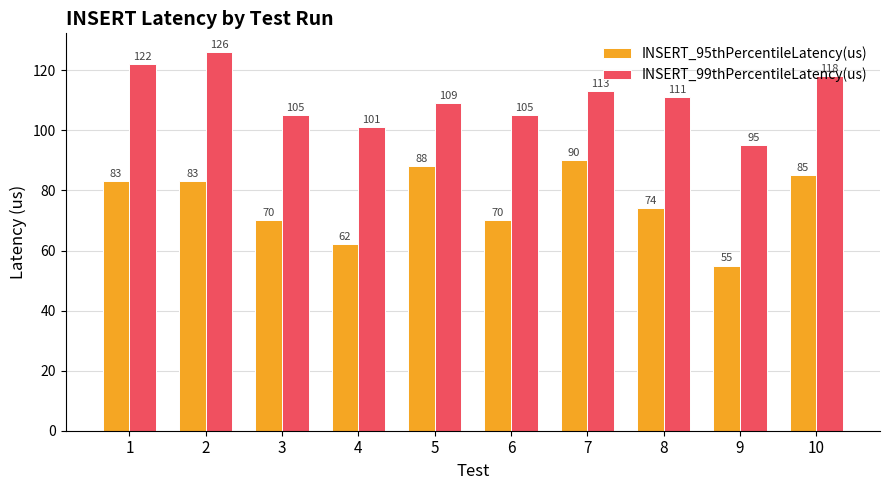

List the series in order of their peak value, highest first.

INSERT_99thPercentileLatency(us), INSERT_95thPercentileLatency(us)